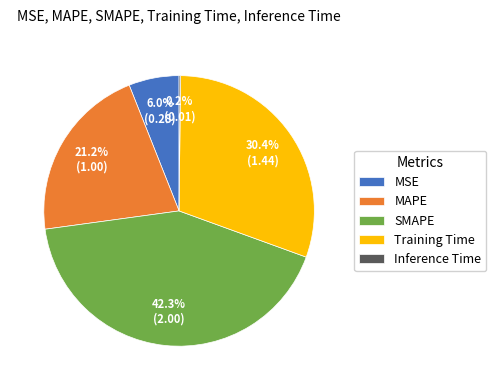

Which has a higher value, SMAPE or MSE?

SMAPE